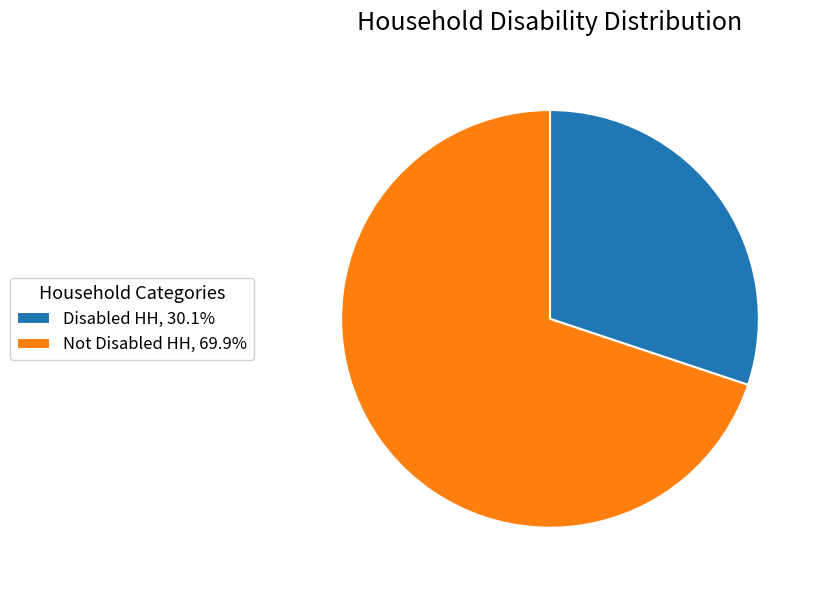

Is there a majority slice in this chart?

Yes